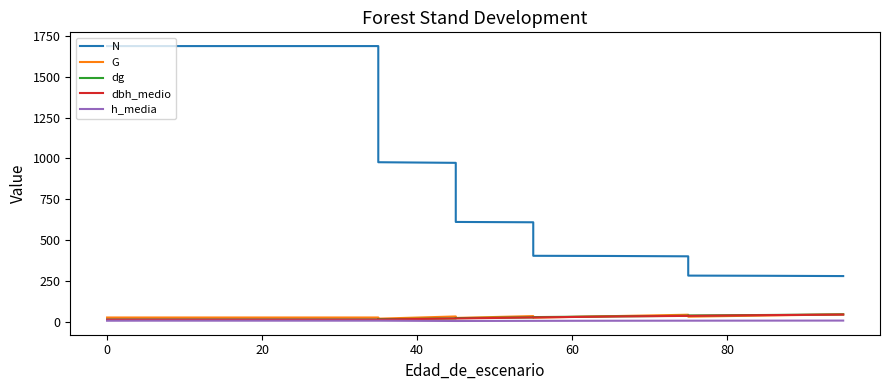

Does the chart display data point markers on the line(s)?

No